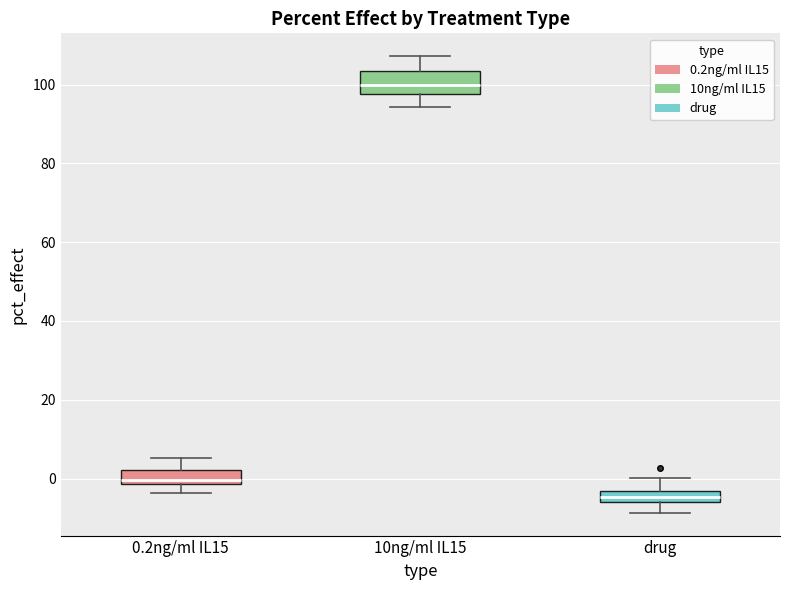

Which box is the tallest, from its lower edge to its upper edge?

10ng/ml IL15